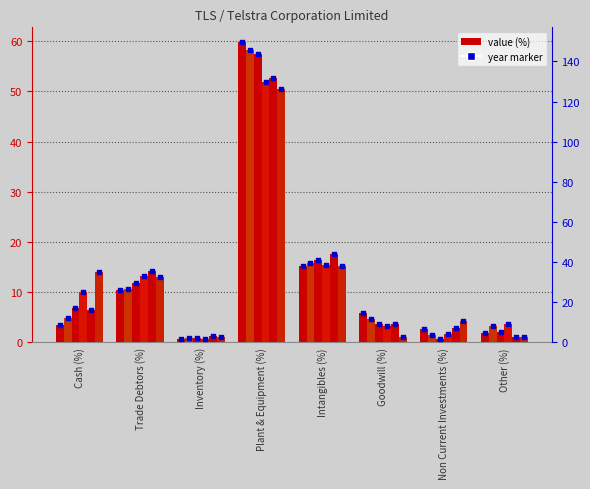

At which category is the sum across all series the highest?

Plant & Equipment (%)